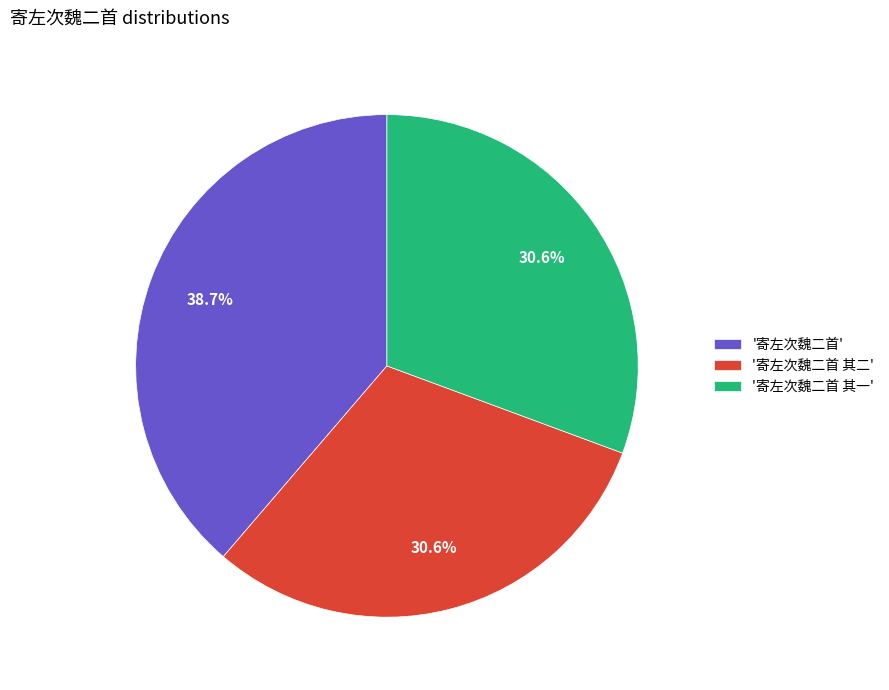

Between '寄左次魏二首' and '寄左次魏二首 其一', which is larger?

'寄左次魏二首'